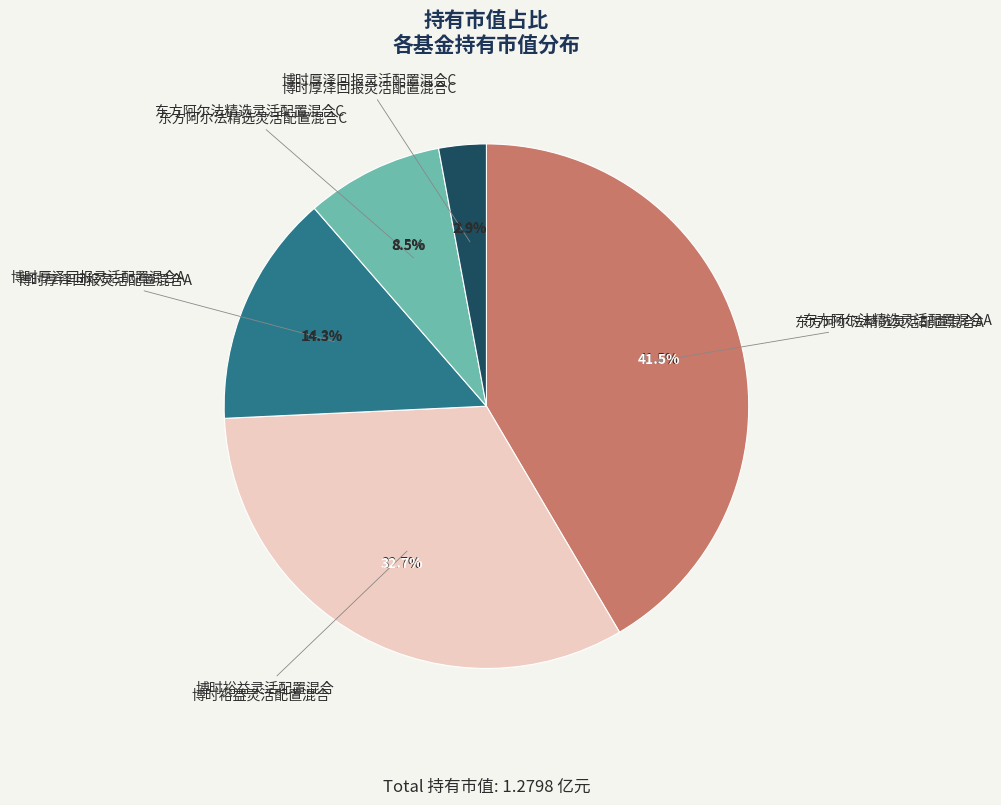

Is the sum of 东方阿尔法精选灵活配置混合C and 博时厚泽回报灵活配置混合C greater than half?

No